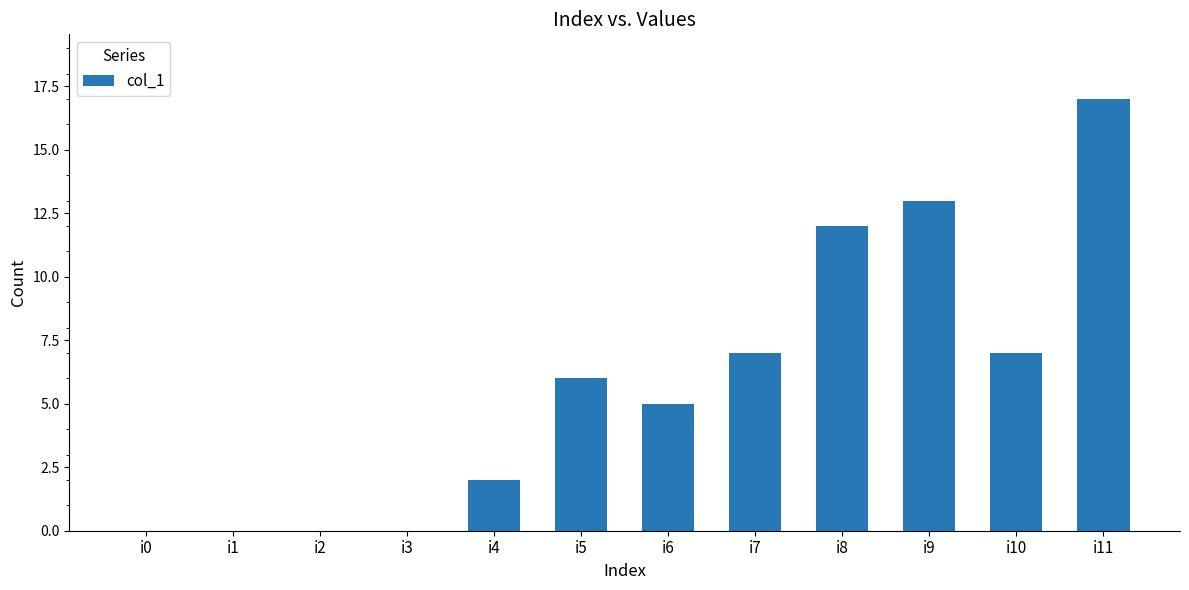

Is it true that the value at i6 is 1?

False